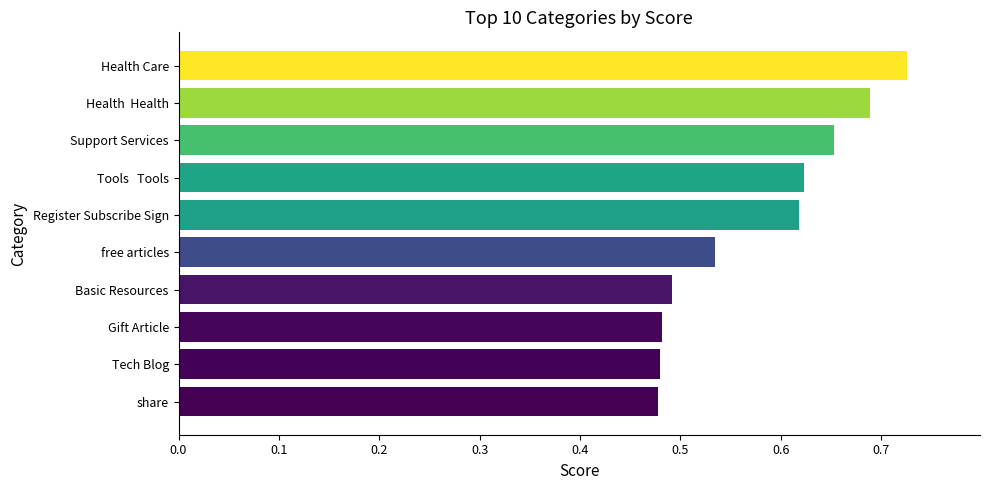

What is the sum of all values?

5.8